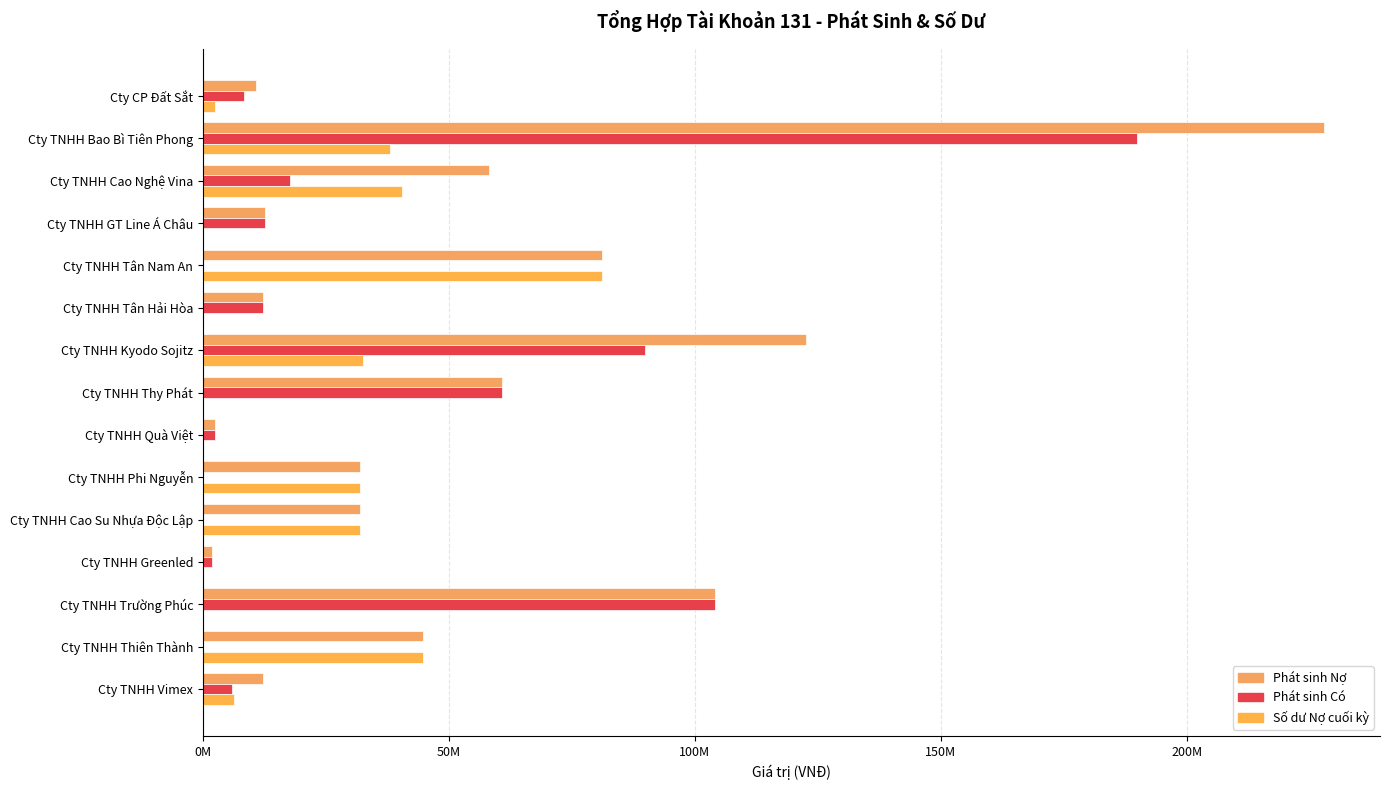

At which category is the sum across all series the highest?

Cty TNHH Bao Bì Tiên Phong